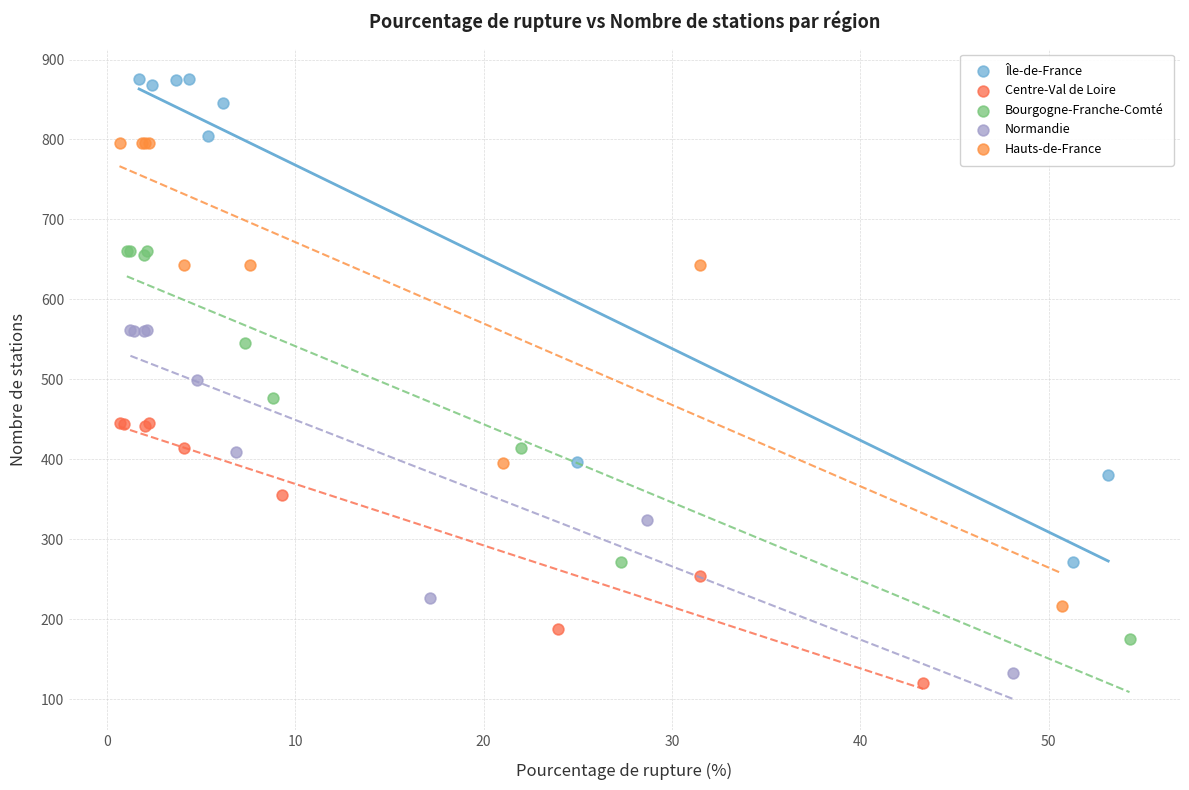

Which series has the widest spread of Y values?

Île-de-France